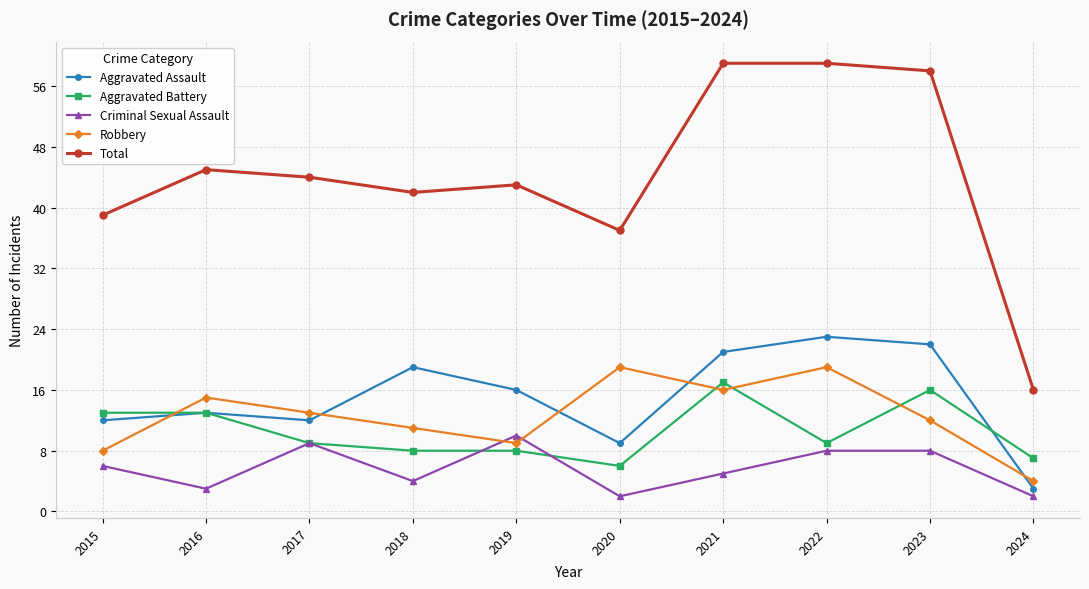

Count the number of data series in this chart.

5